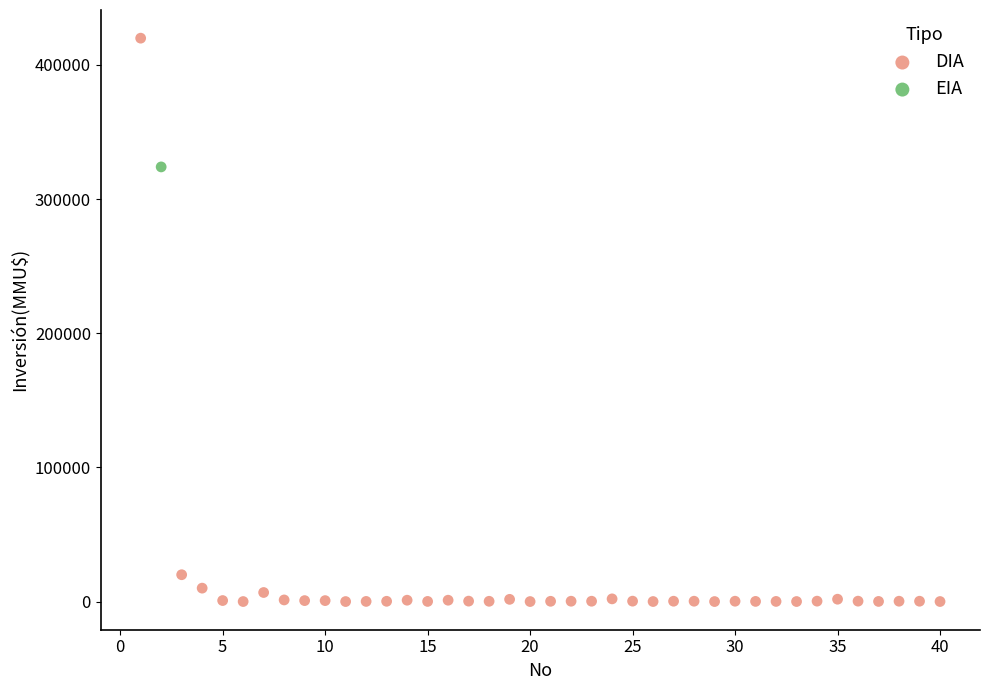

What are all the series names shown in the legend?

DIA, EIA